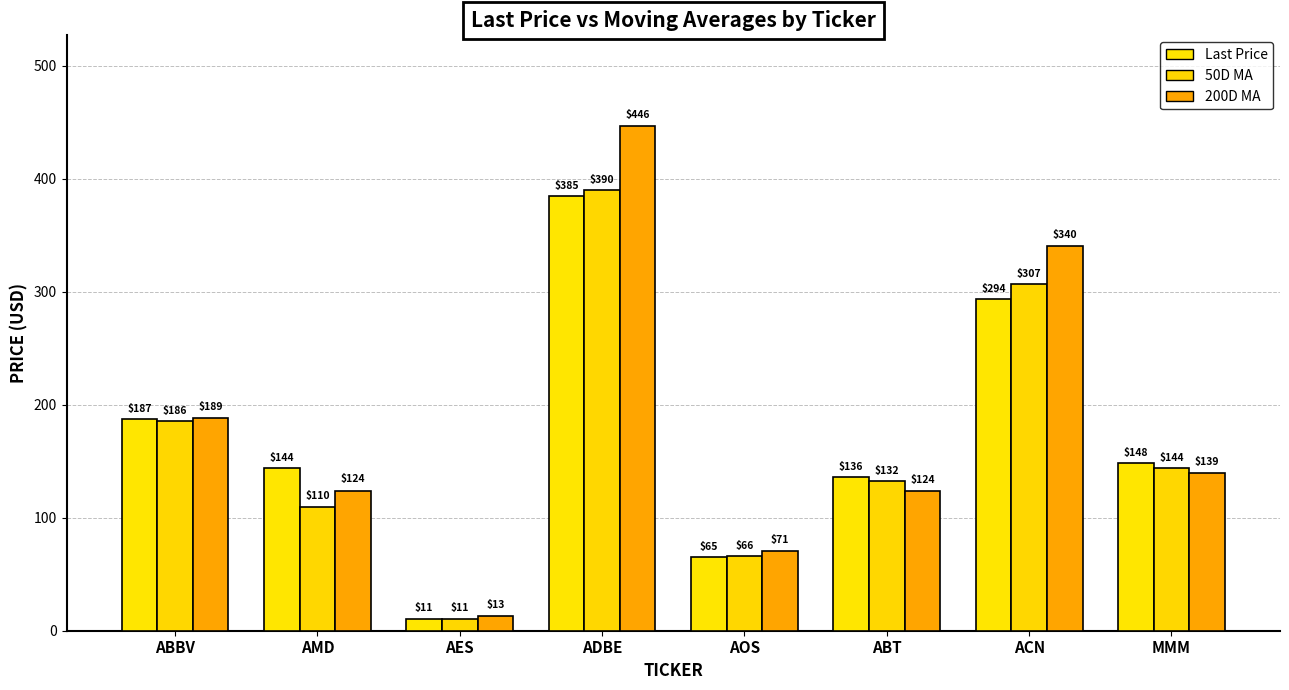

What is the greatest value displayed?

446.4